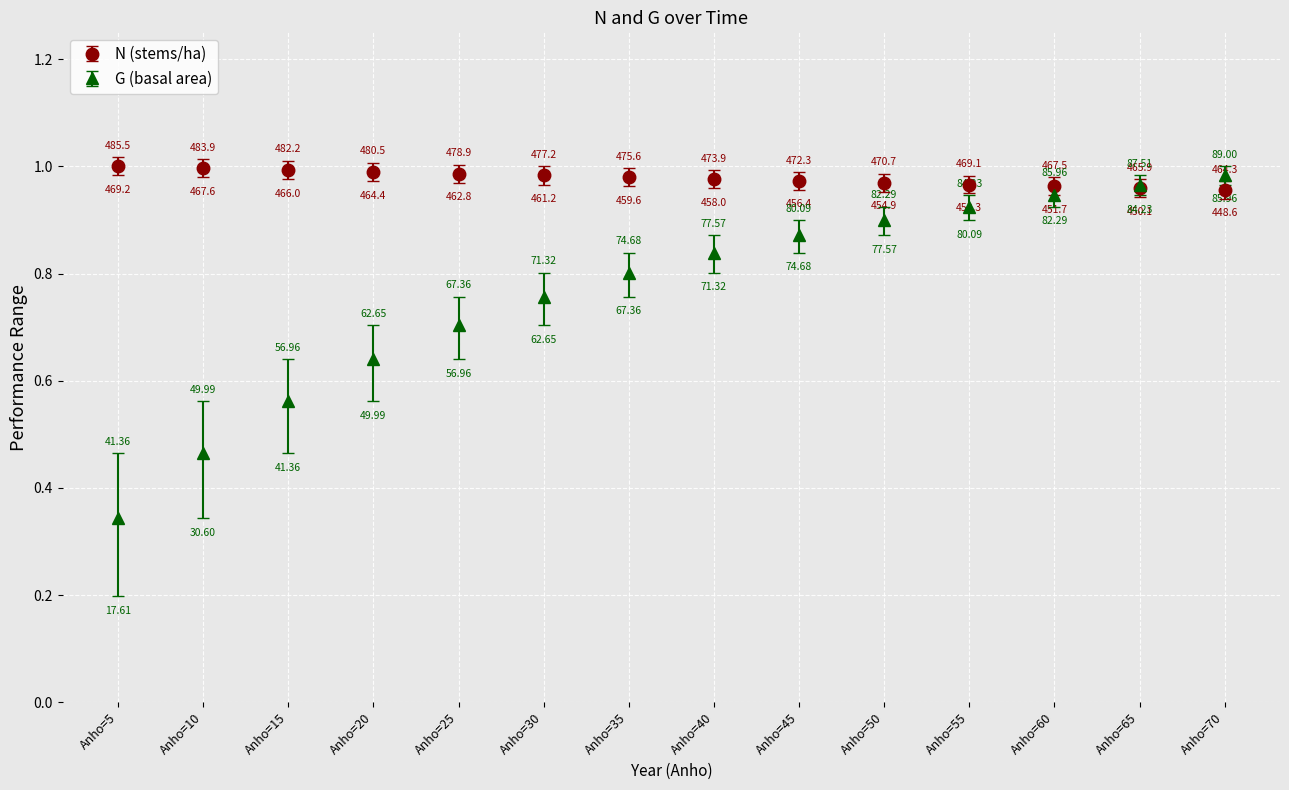

Count the number of data series in this chart.

2